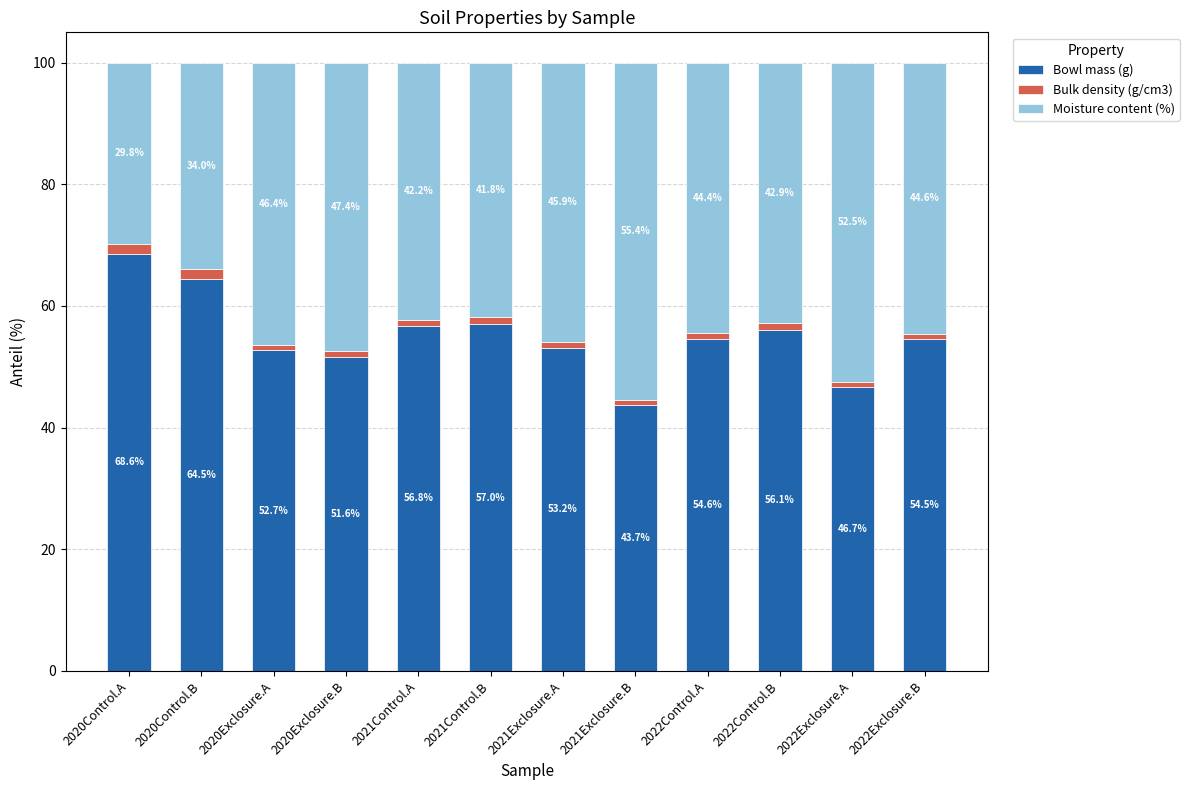

The value of Bowl mass (g) at 2021Exclosure.B is 43.7. True or false?

True